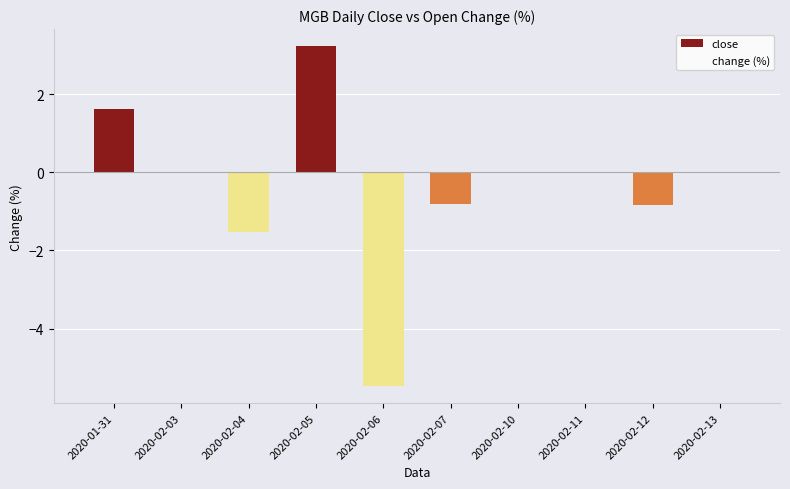

At which category does the chart reach its peak across all series?

2020-02-05